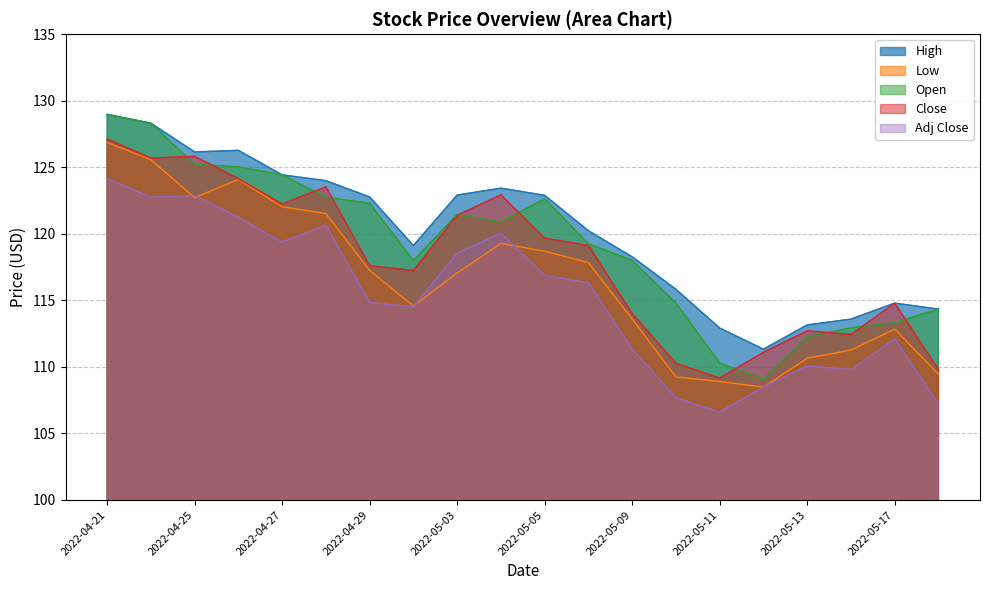

What is the value of the High point at the 20th from the left?

114.3